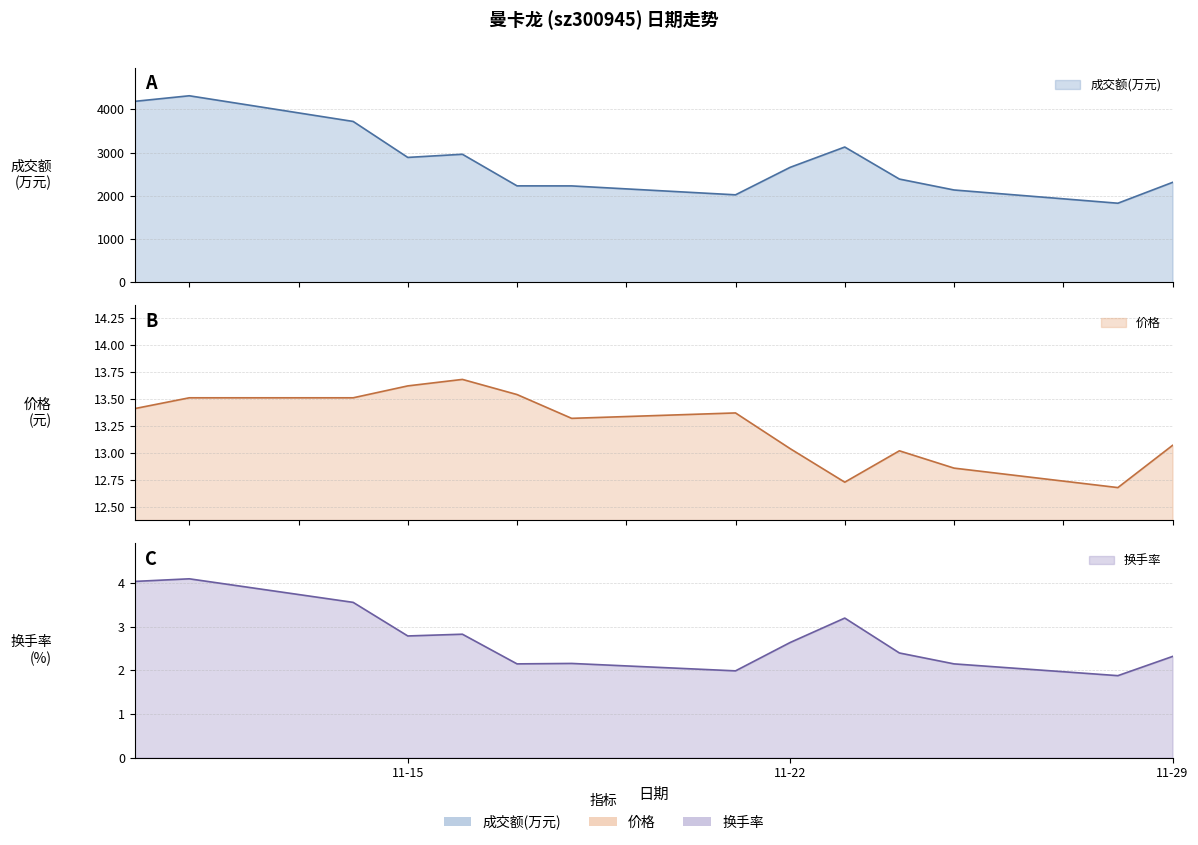

Does the chart display data point markers on the line(s)?

No